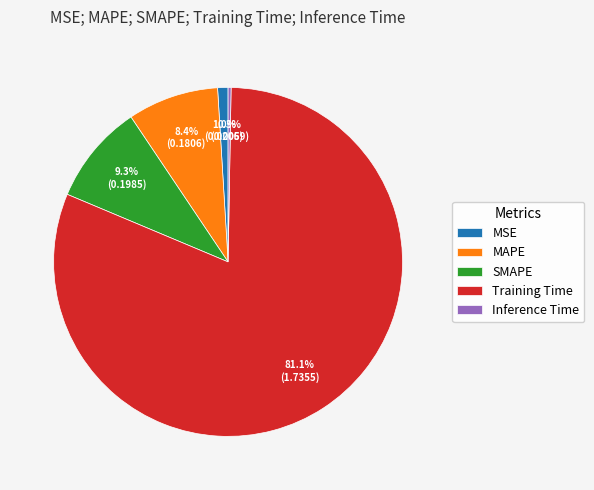

Is it true that Training Time is 81% of the pie?

True